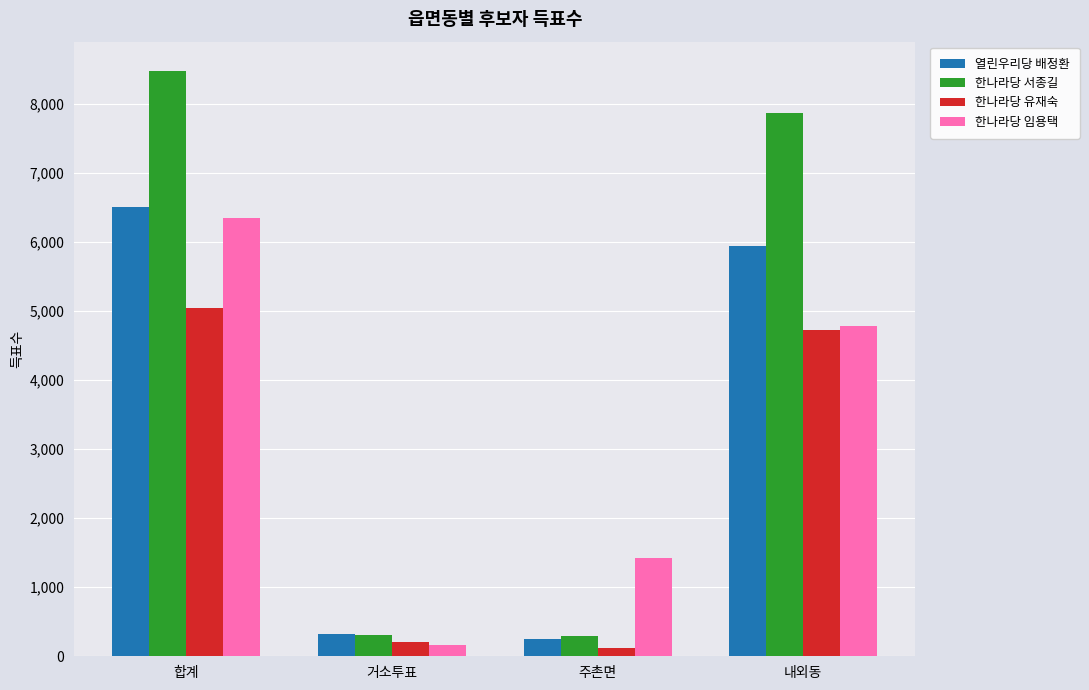

How many values in the 한나라당 임용택 series are below 4775?

2